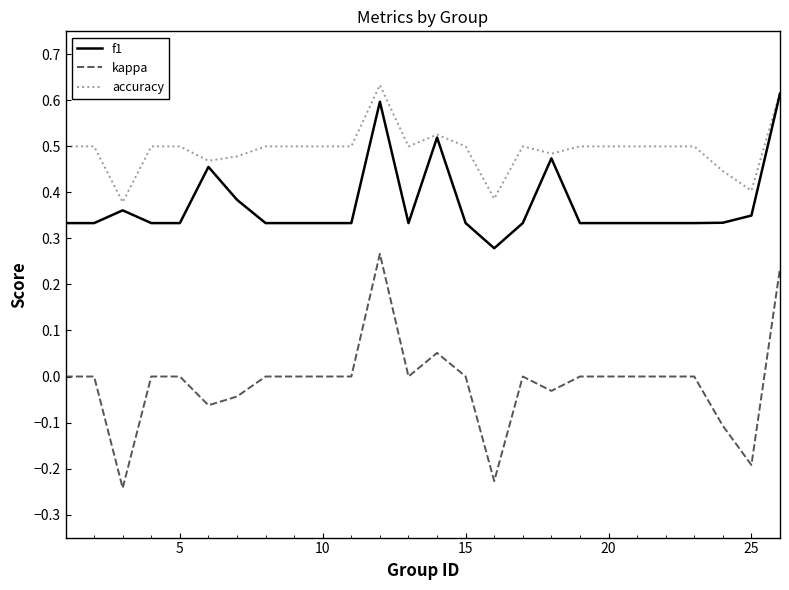

Rank the series by their average value, from highest to lowest.

accuracy, f1, kappa